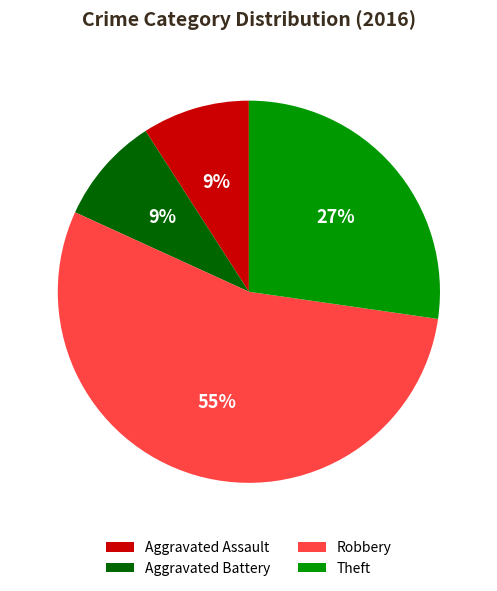

Is the sum of Aggravated Assault and Theft greater than half?

No